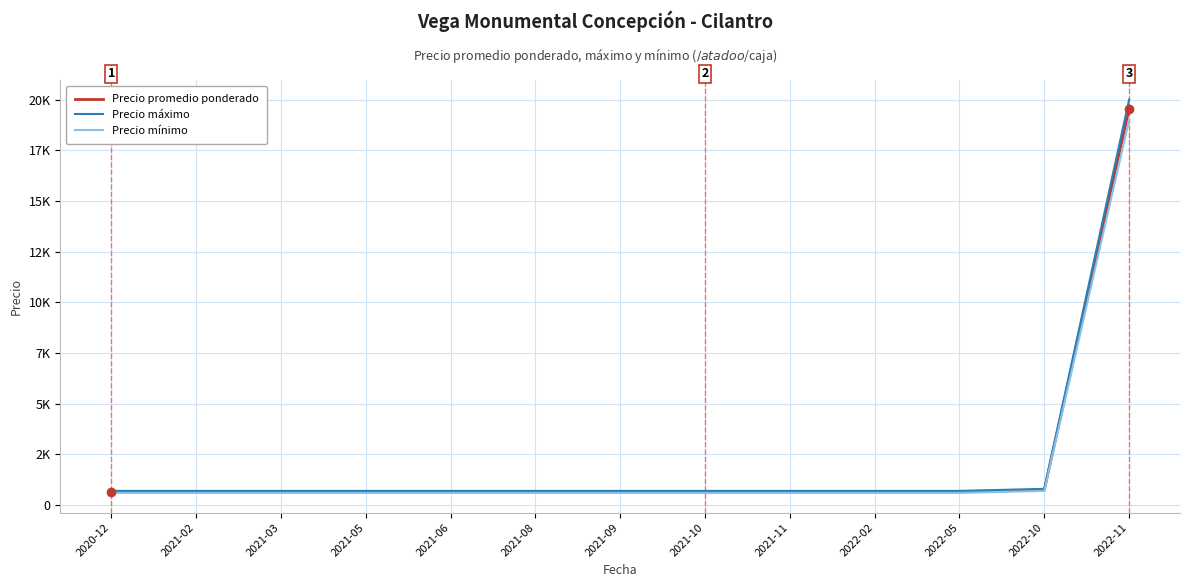

What are all the series names shown in the legend?

Precio promedio ponderado, Precio máximo, Precio mínimo